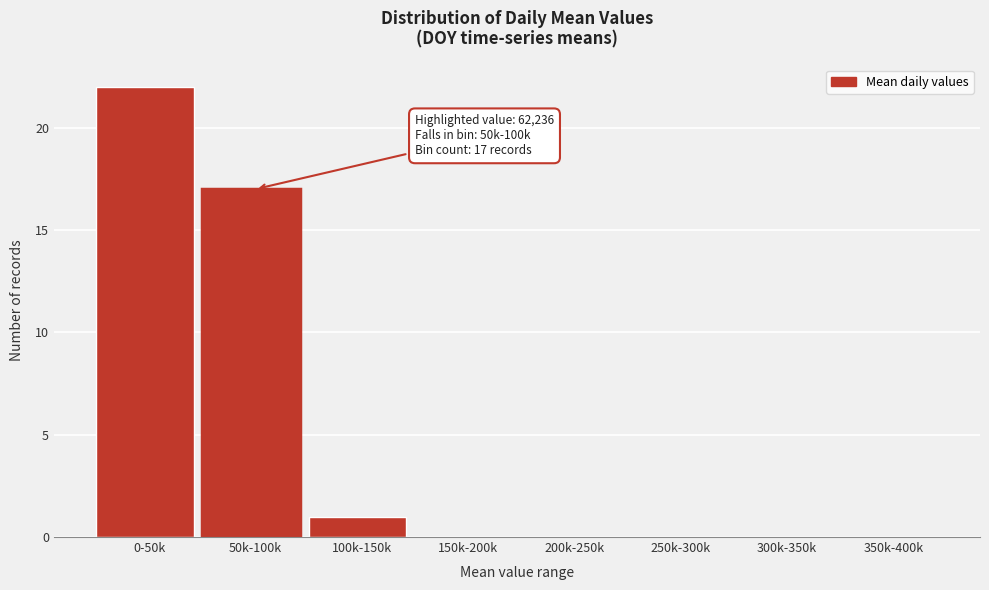

Reading left to right, transcribe all the data shown in this chart.

0-50k=22	50k-100k=17	100k-150k=1	150k-200k=0	200k-250k=0	250k-300k=0	300k-350k=0	350k-400k=0